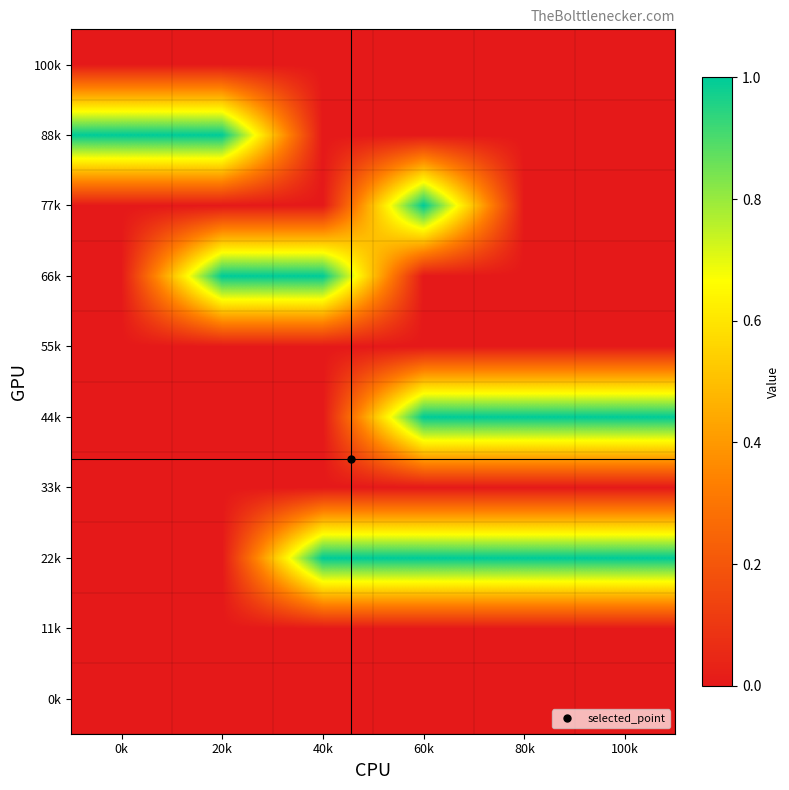

Count the number of categories in the chart.

6